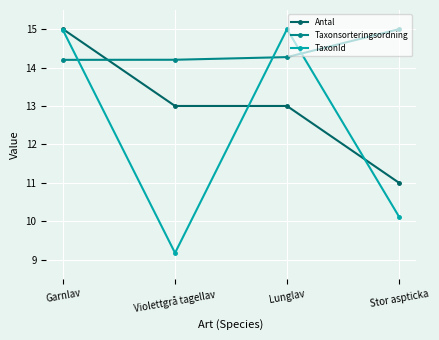

What is the highest value of the TaxonId series?

15.0